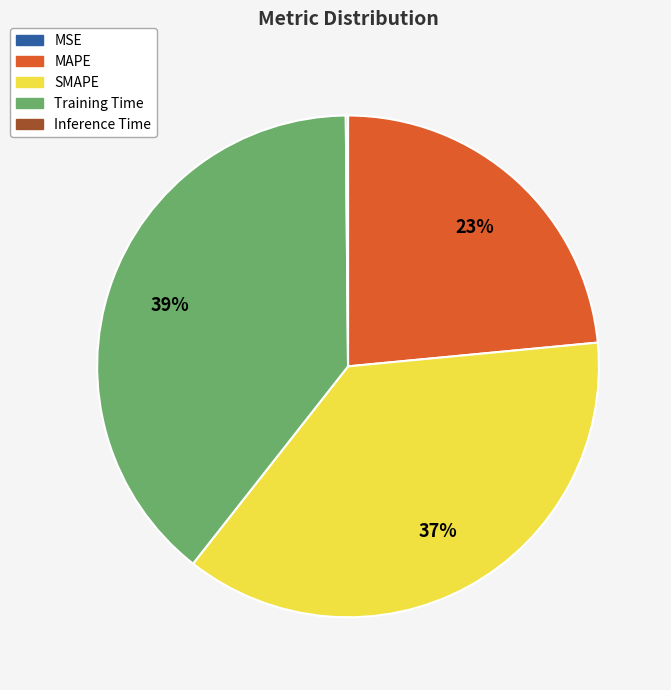

To the nearest percent, what percentage of the pie is MAPE?

23%